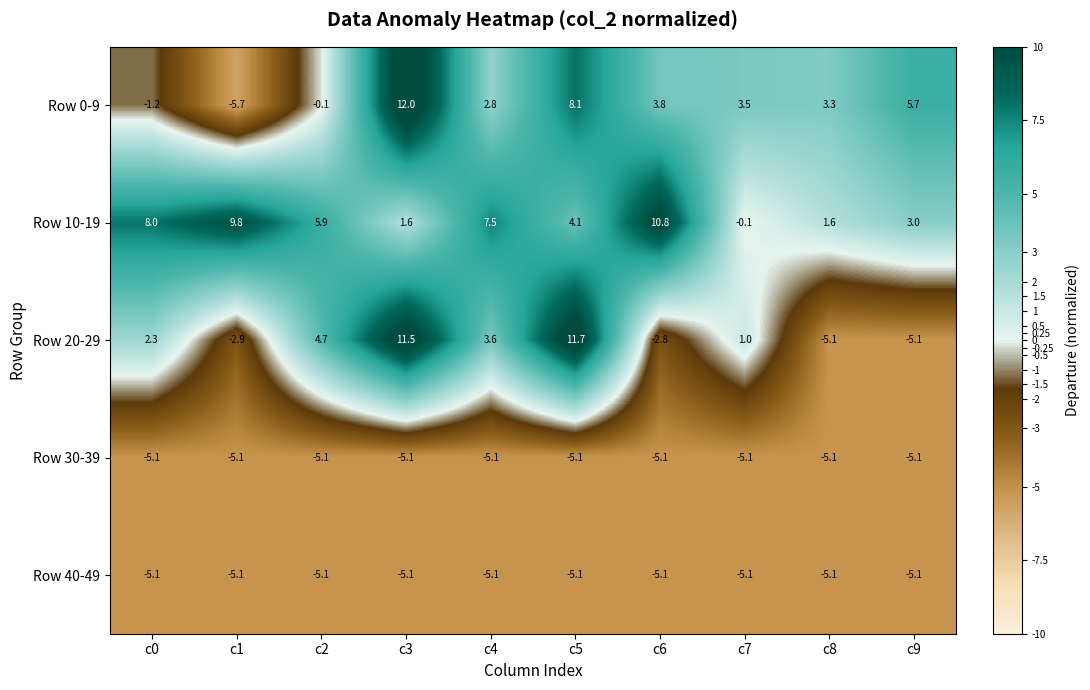

Read the Row 40-49 value at c8.

-5.1